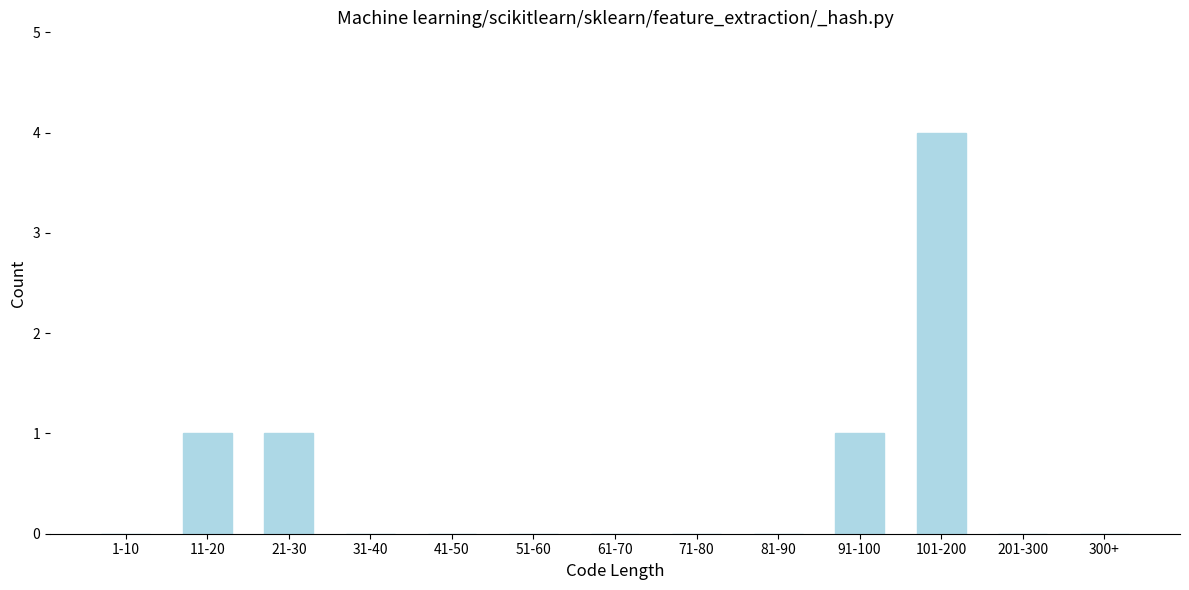

Reading right to left, list all the values displayed in this chart.

300+=0	201-300=0	101-200=4	91-100=1	81-90=0	71-80=0	61-70=0	51-60=0	41-50=0	31-40=0	21-30=1	11-20=1	1-10=0